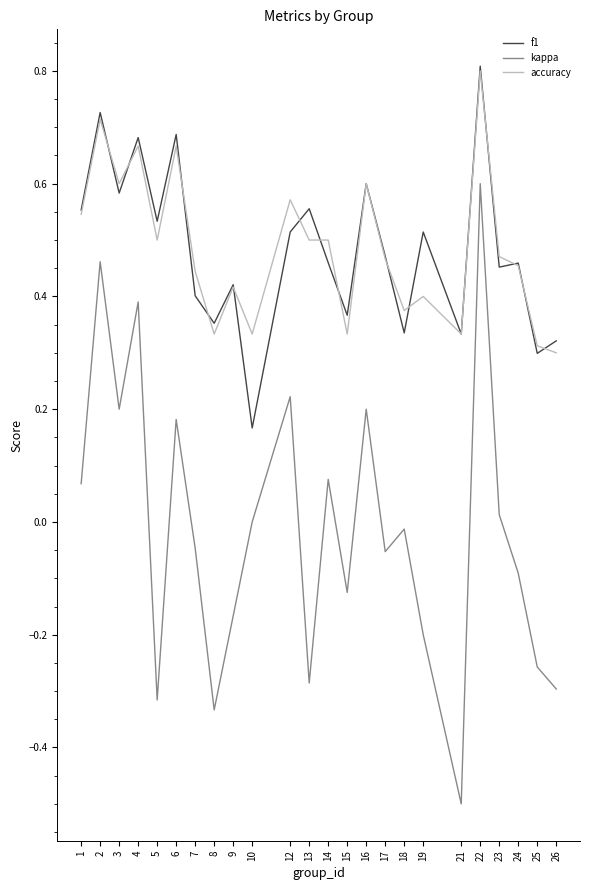

At which label is kappa closest to 0?

10